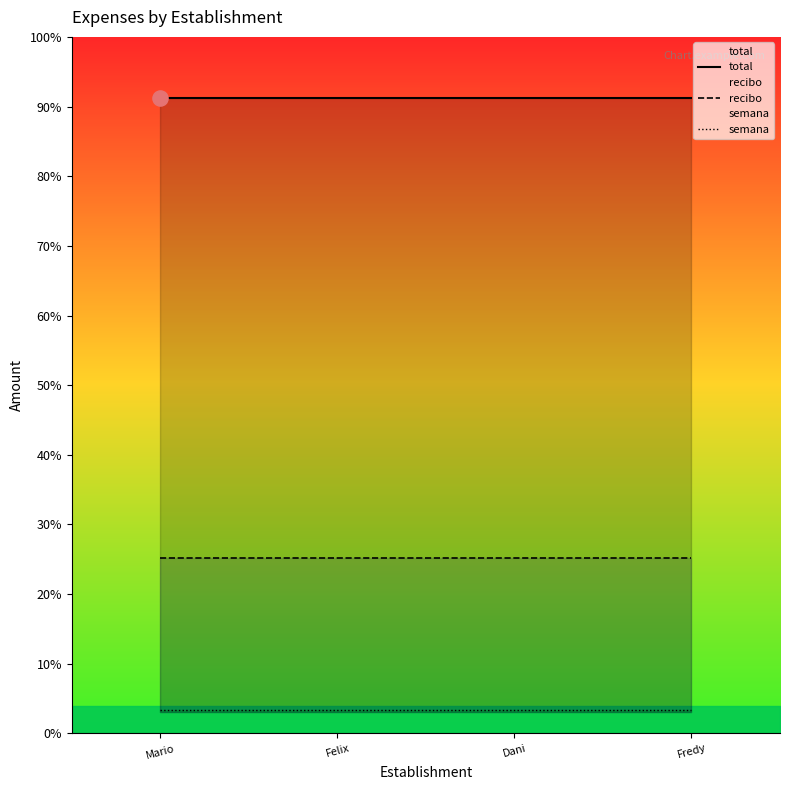

Which series reaches the minimum Y coordinate?

semana